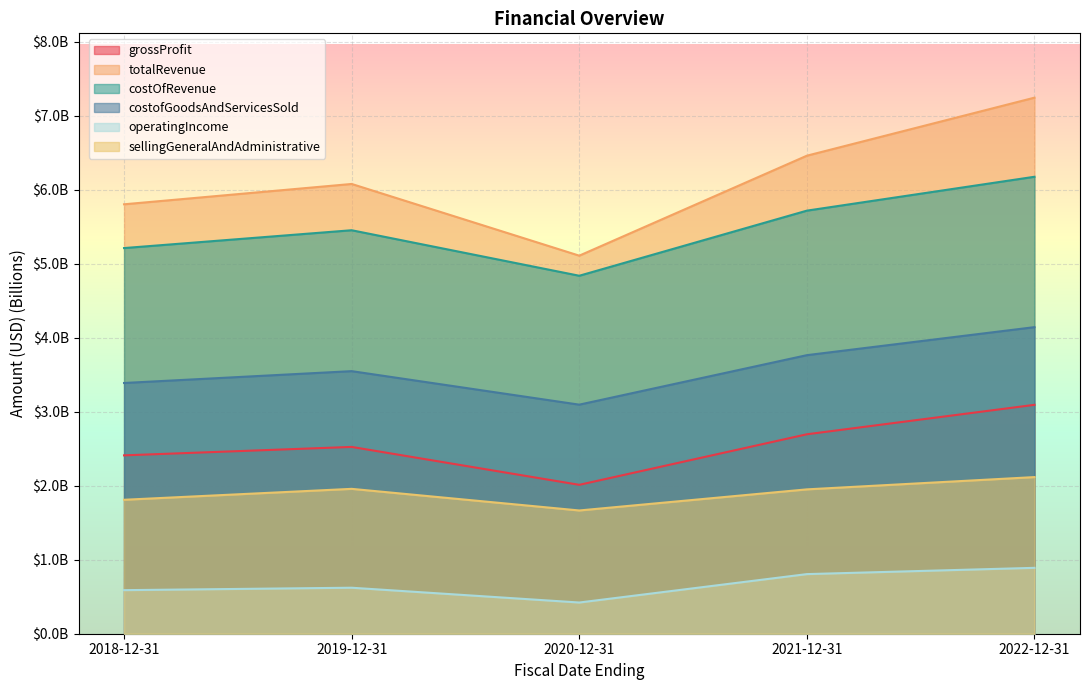

At which category does the chart reach its peak across all series?

2022-12-31